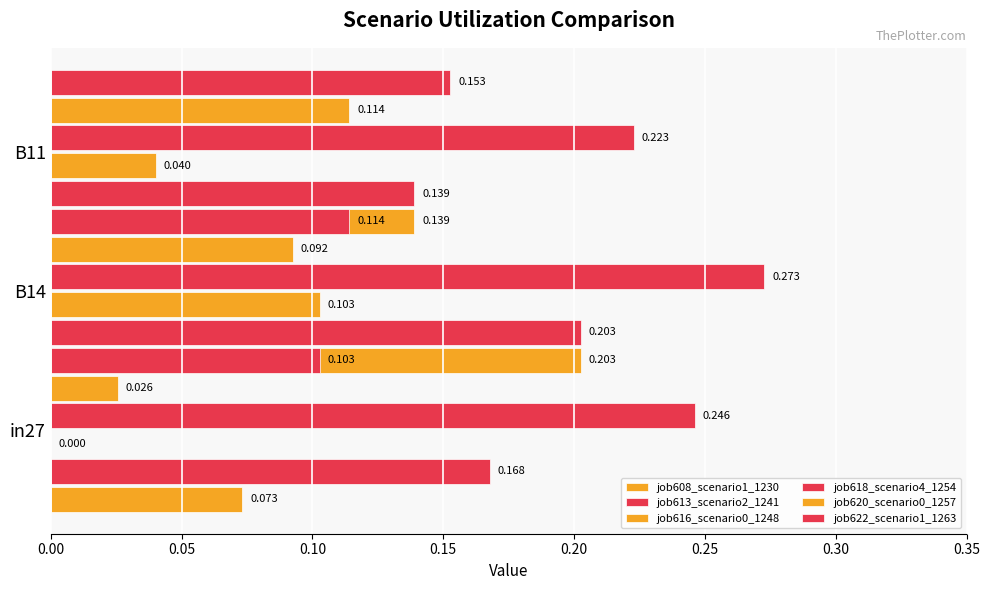

At how many categories does at least one series exceed 0?

3